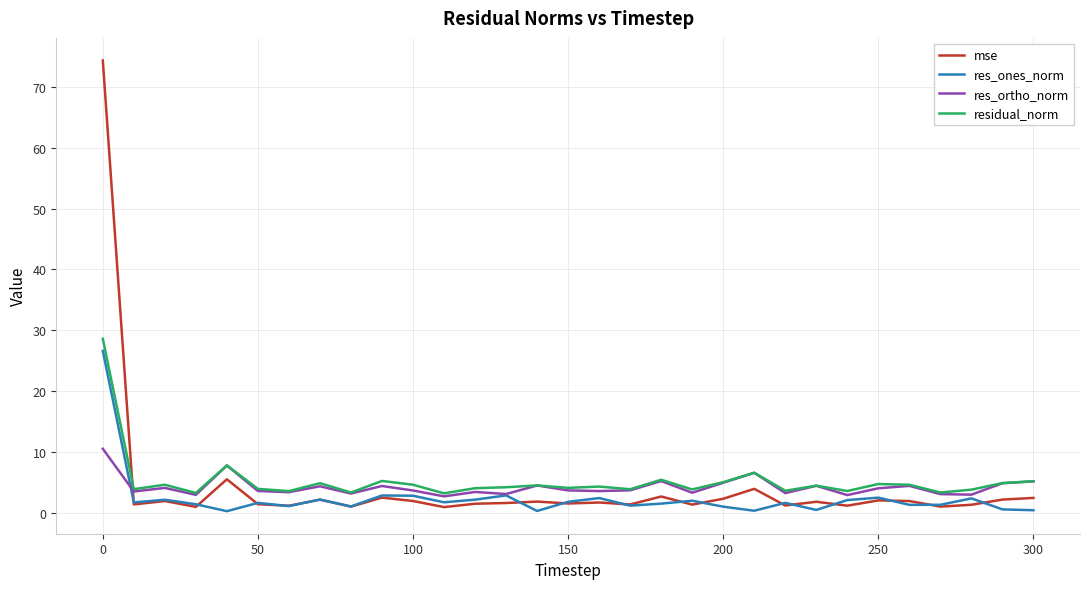

Which series has the widest spread of values?

mse